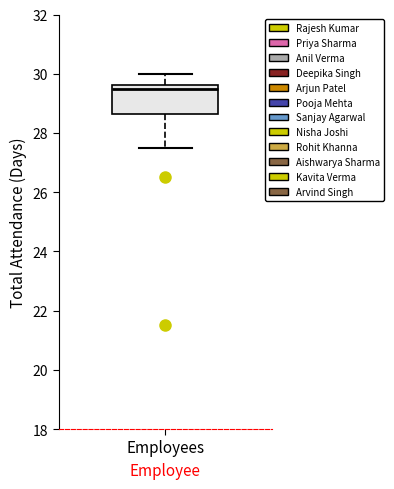

Transcribe this box plot: give where the median line is, the range the box spans, and where the two whiskers end, as read against the y-axis. The values are not printed on the chart, so give them approximately, as read against the axis.

median 29.6 (just below the box's upper edge), box 28.6 to 29.6, whiskers 27.6 to 30.0